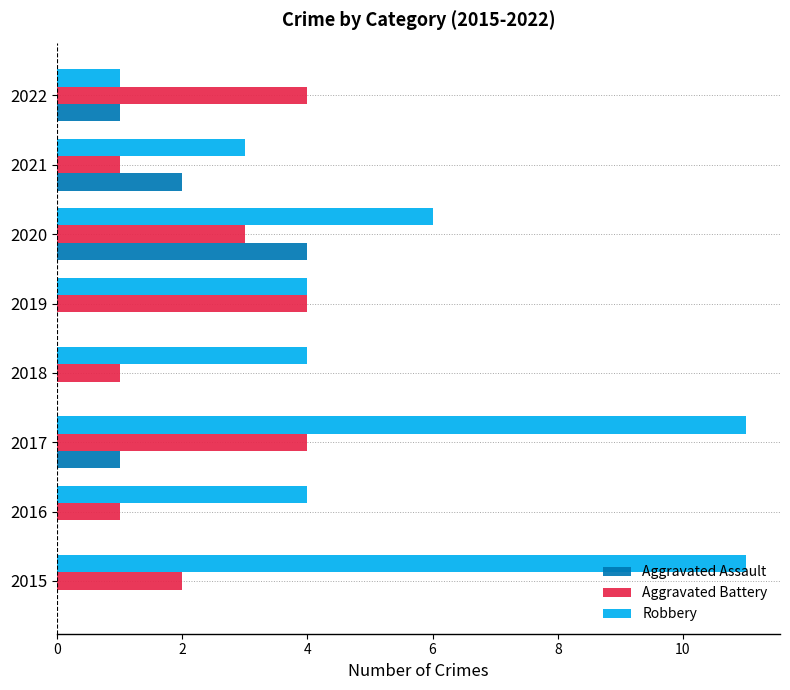

Which series has the largest total across all categories?

Robbery